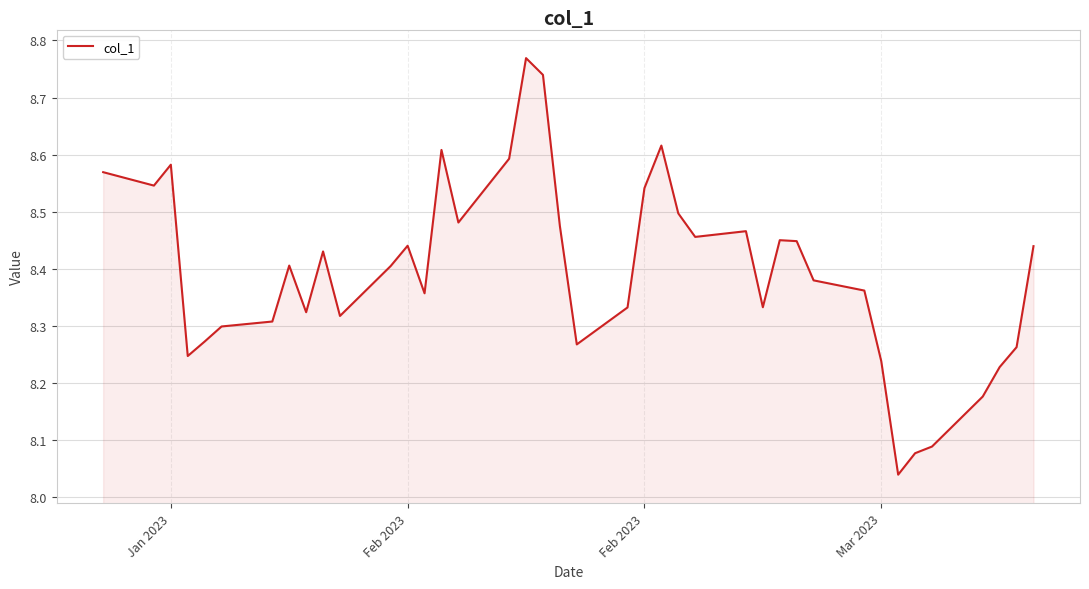

How many lines are shown in the chart?

1